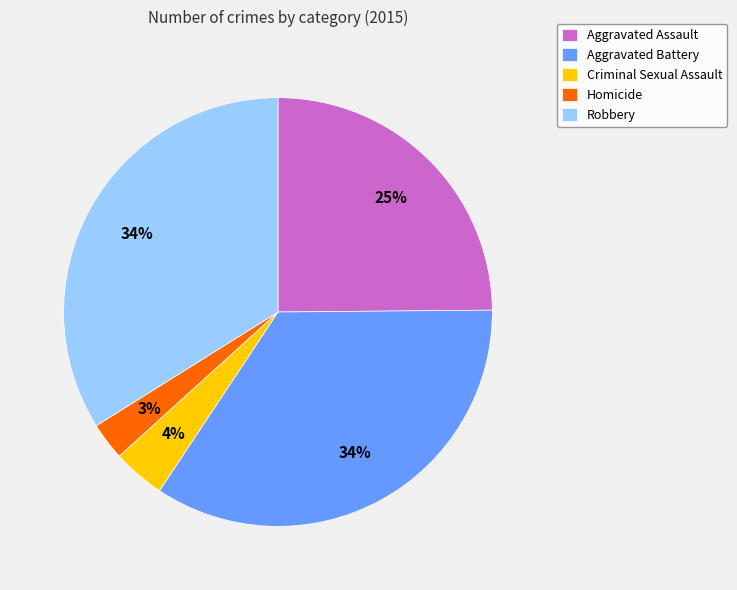

To the nearest percent, what is the combined percentage of Robbery and Homicide?

37%